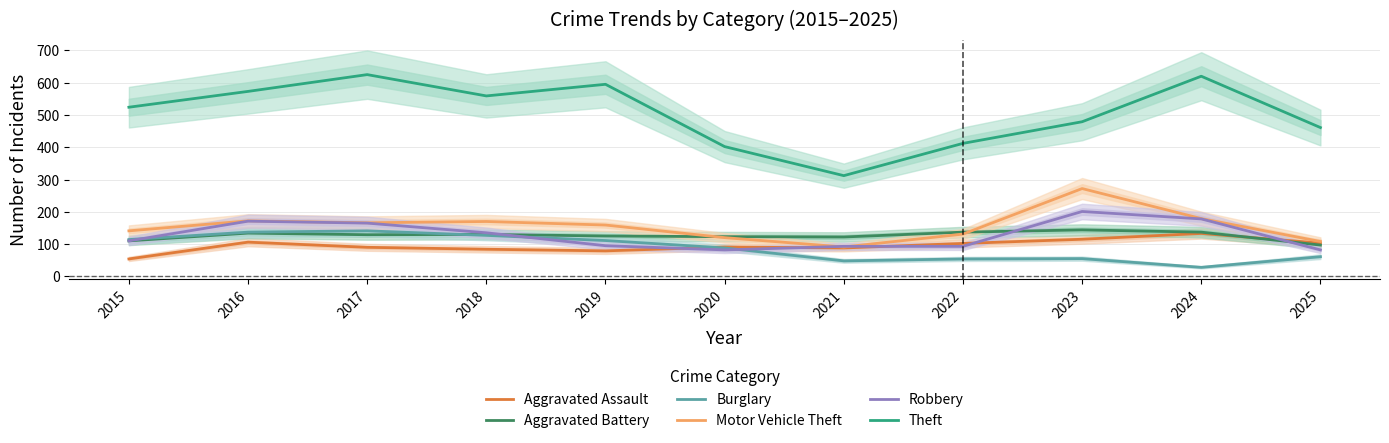

Is this an area chart (filled region under the line)?

No